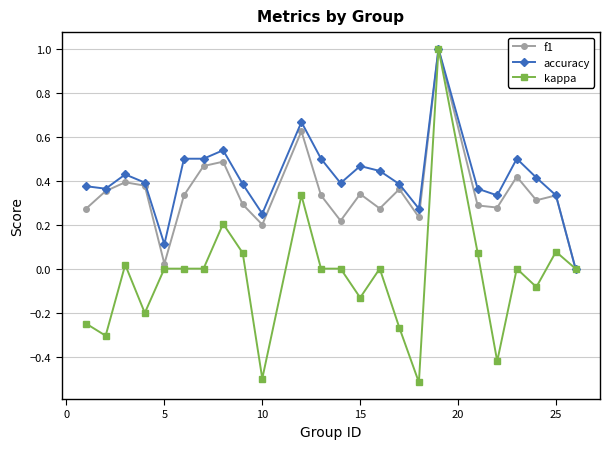

True or false: f1 has more than 1 points higher than both neighbors.

True